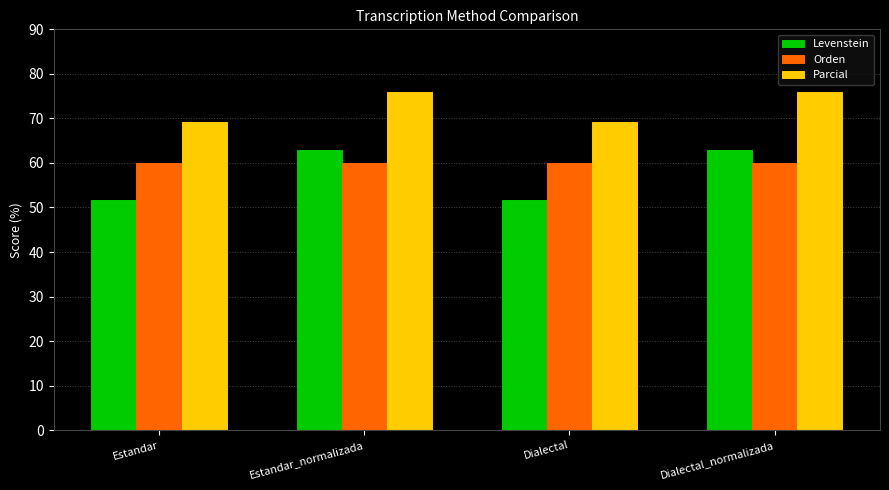

Is the value of Orden at Dialectal greater than the value of Parcial at Dialectal?

No